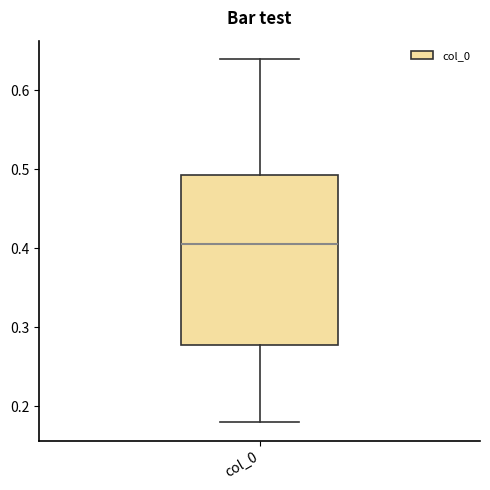

Where does the upper whisker of the box for col_0 end on the y-axis? The values are not printed on the chart, so give them approximately, as read against the axis.

0.64